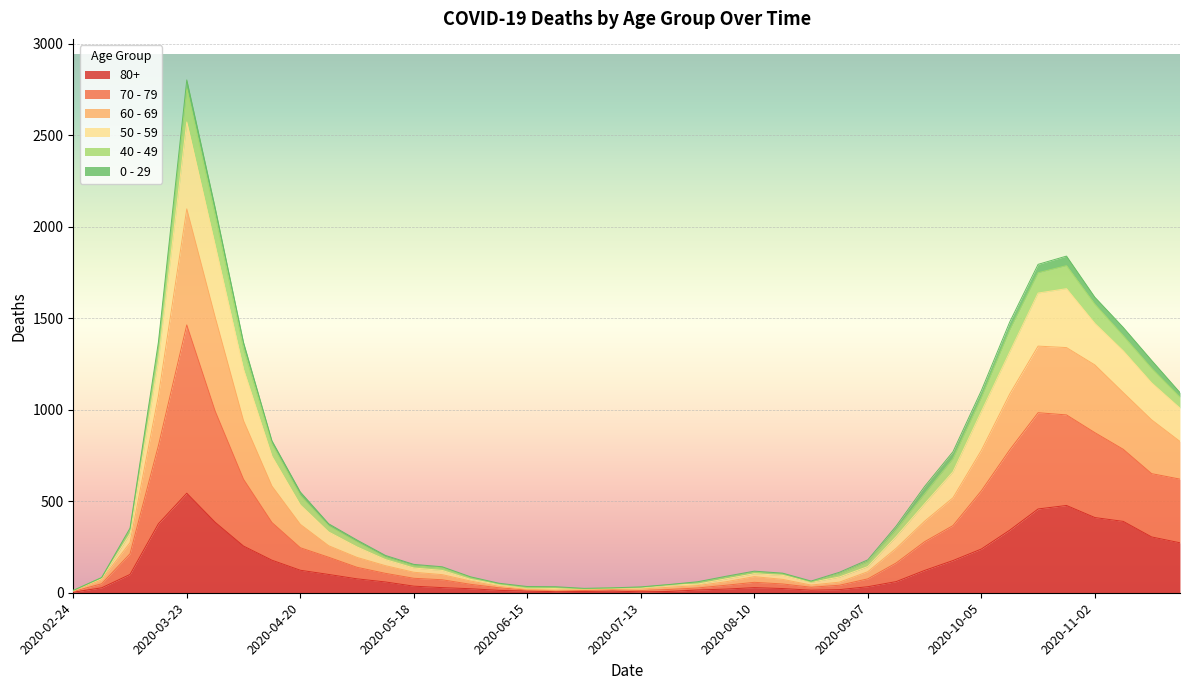

What is the approximate value of 70 - 79 at 2020-05-25, to the nearest 100?

100